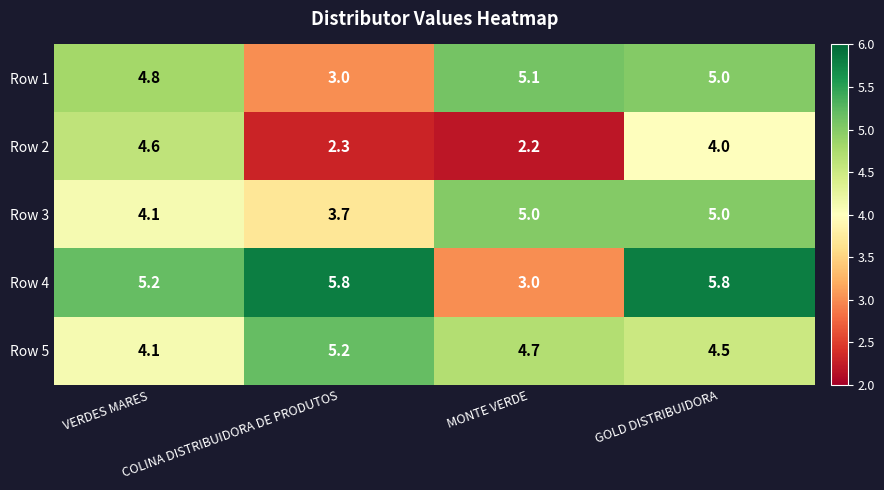

What is the difference between the maximum and minimum values in the Row 2 series?

2.4